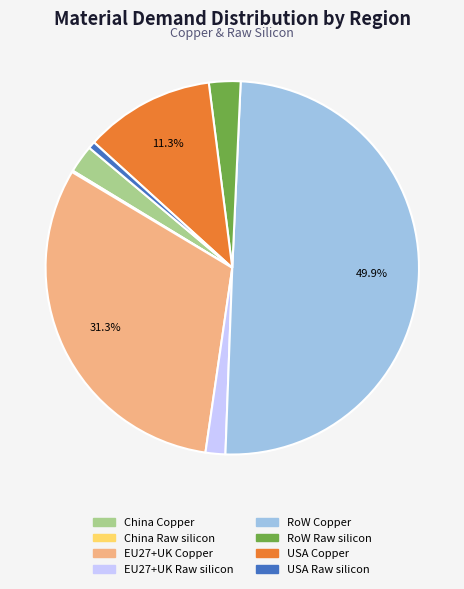

Is it true that RoW Copper is 50% of the pie?

True